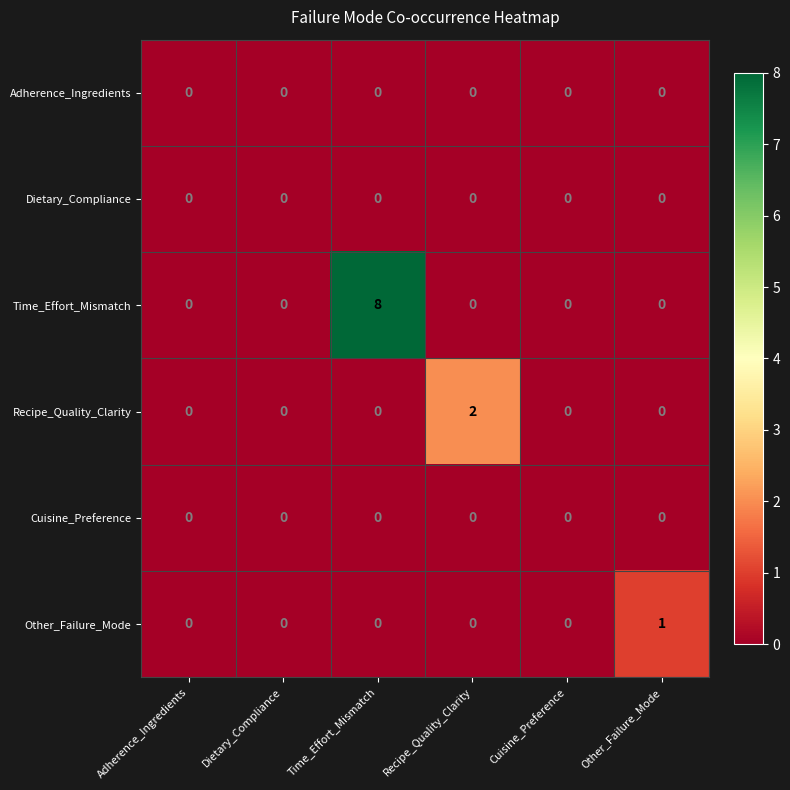

At which label does Time_Effort_Mismatch reach its peak?

Time_Effort_Mismatch